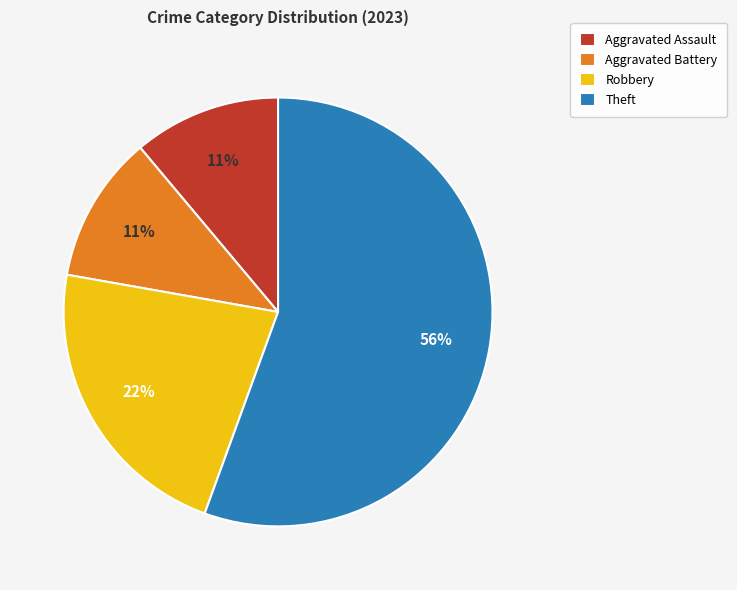

Approximately how many times larger is the value at Robbery compared to Aggravated Assault?

2.0